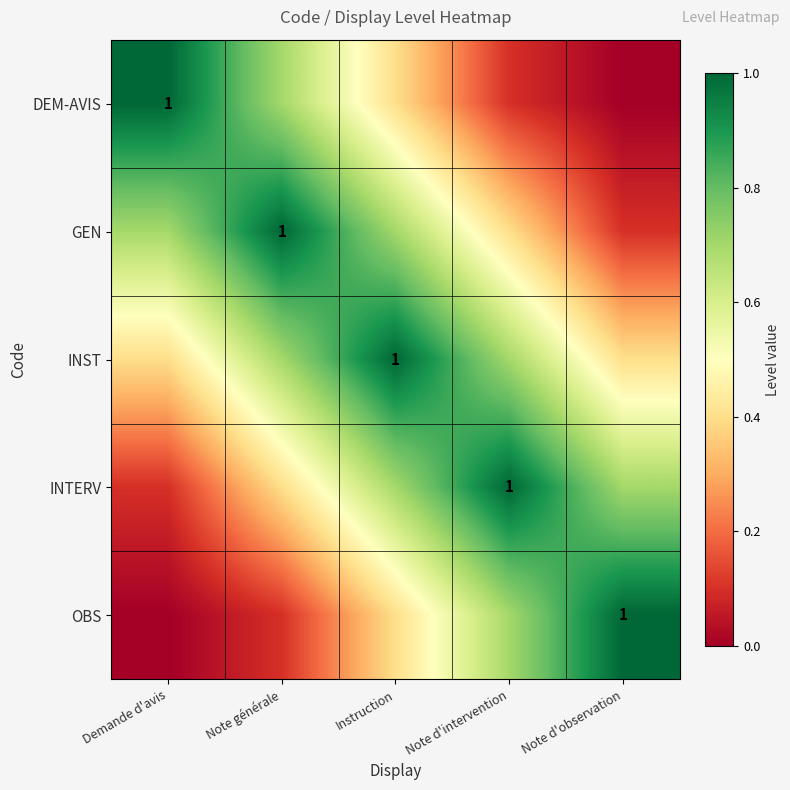

What is the difference between the highest and lowest values at Note d'intervention?

0.9